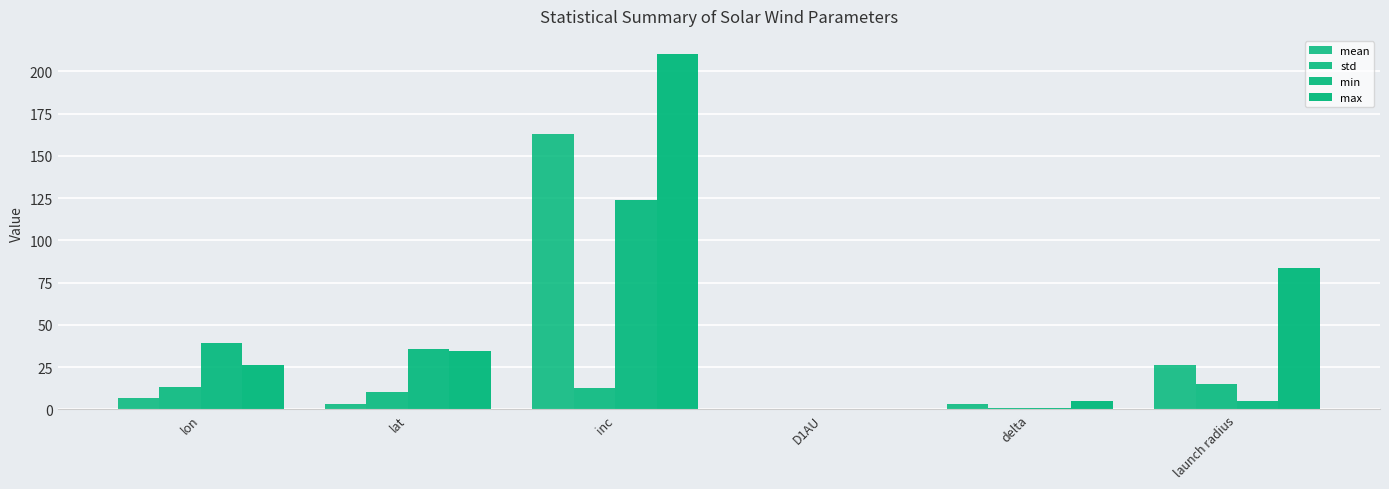

True or false: min has a value of 0.1 at D1AU.

True